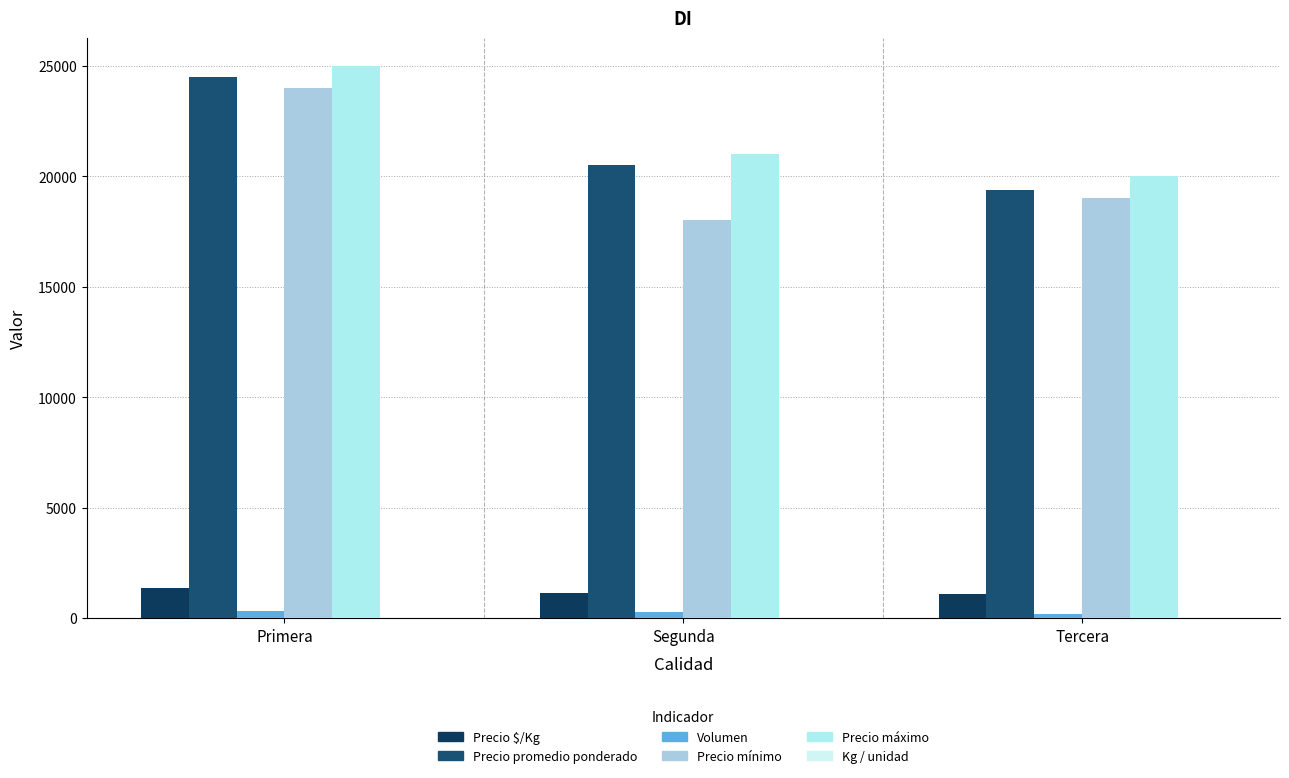

Is it true that Precio mínimo equals 42227 at Primera?

False